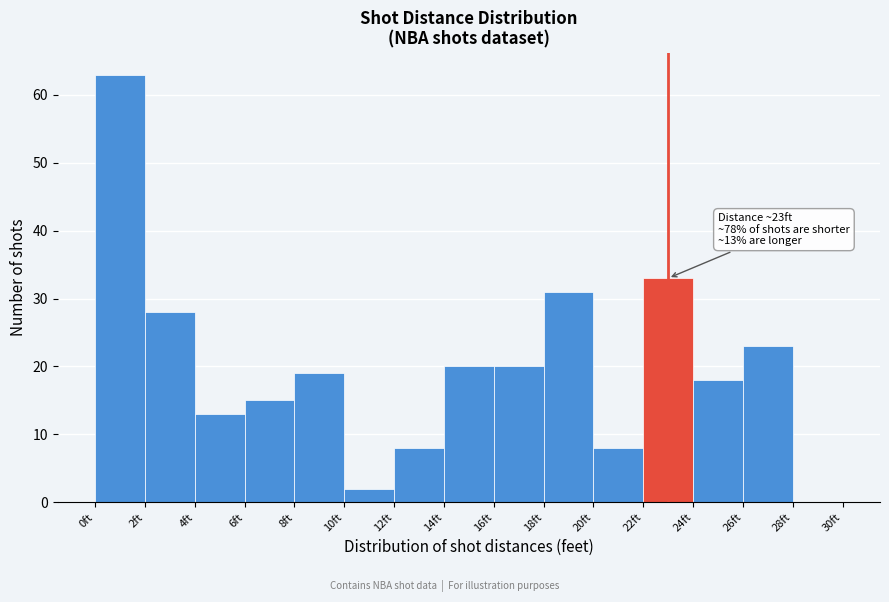

Over which range of the x-axis is the bar tallest?

0 to 2